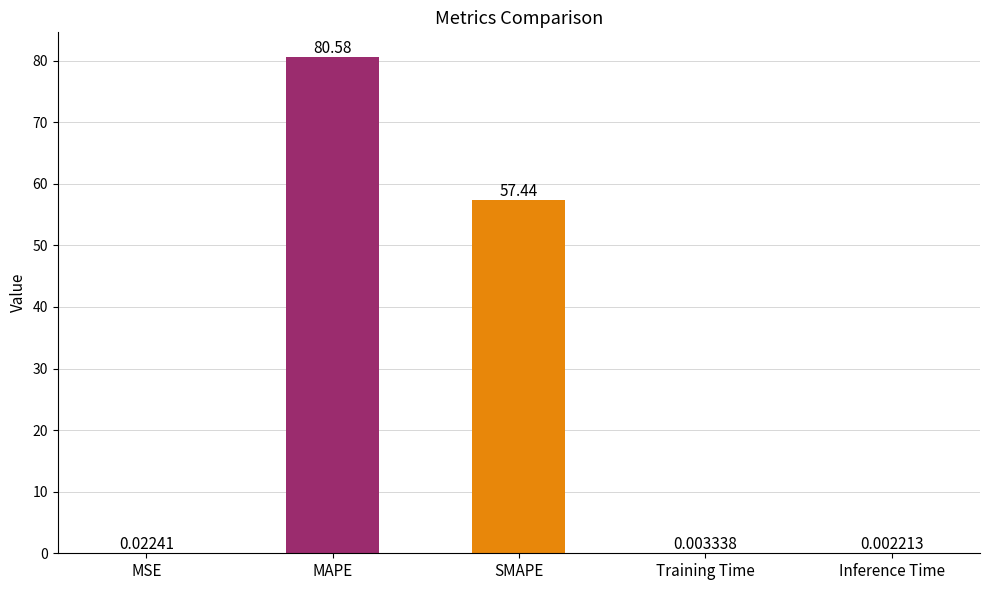

What is the average value?

27.6